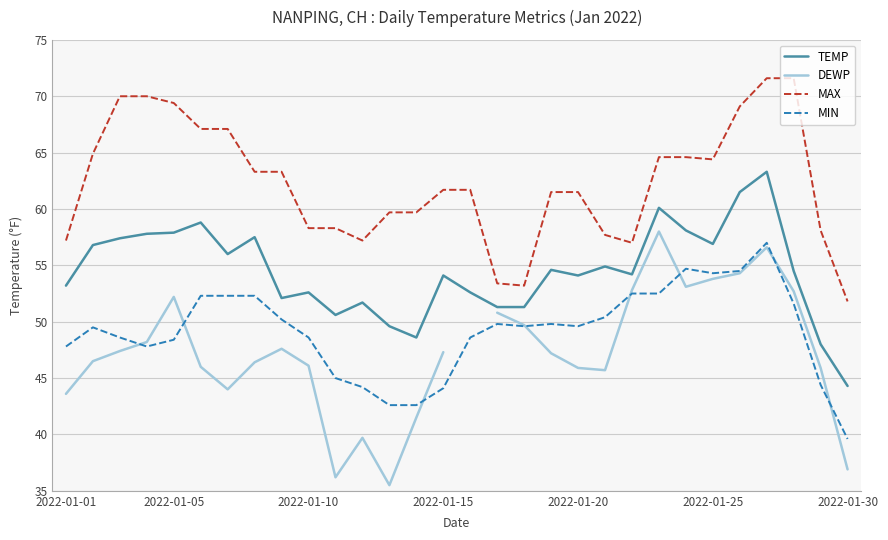

What position from the left is 10?

11